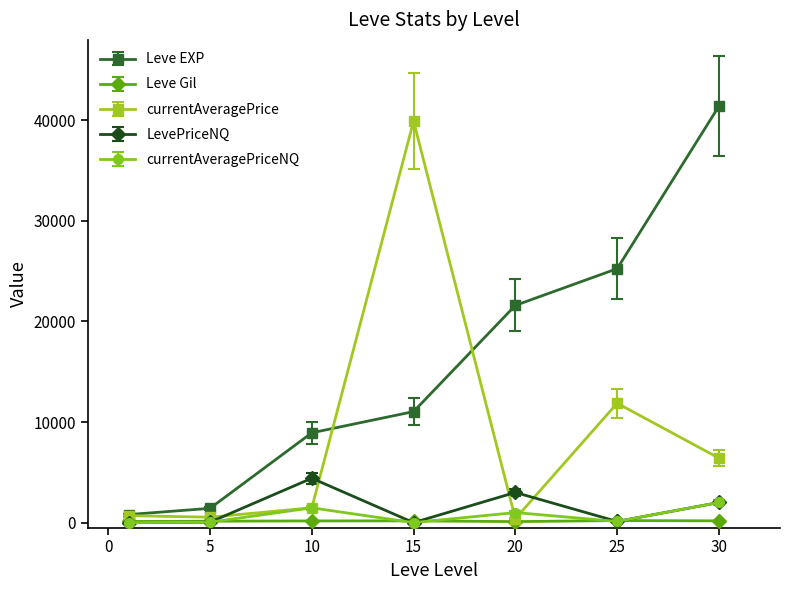

Which series has the largest total across all categories?

Leve EXP